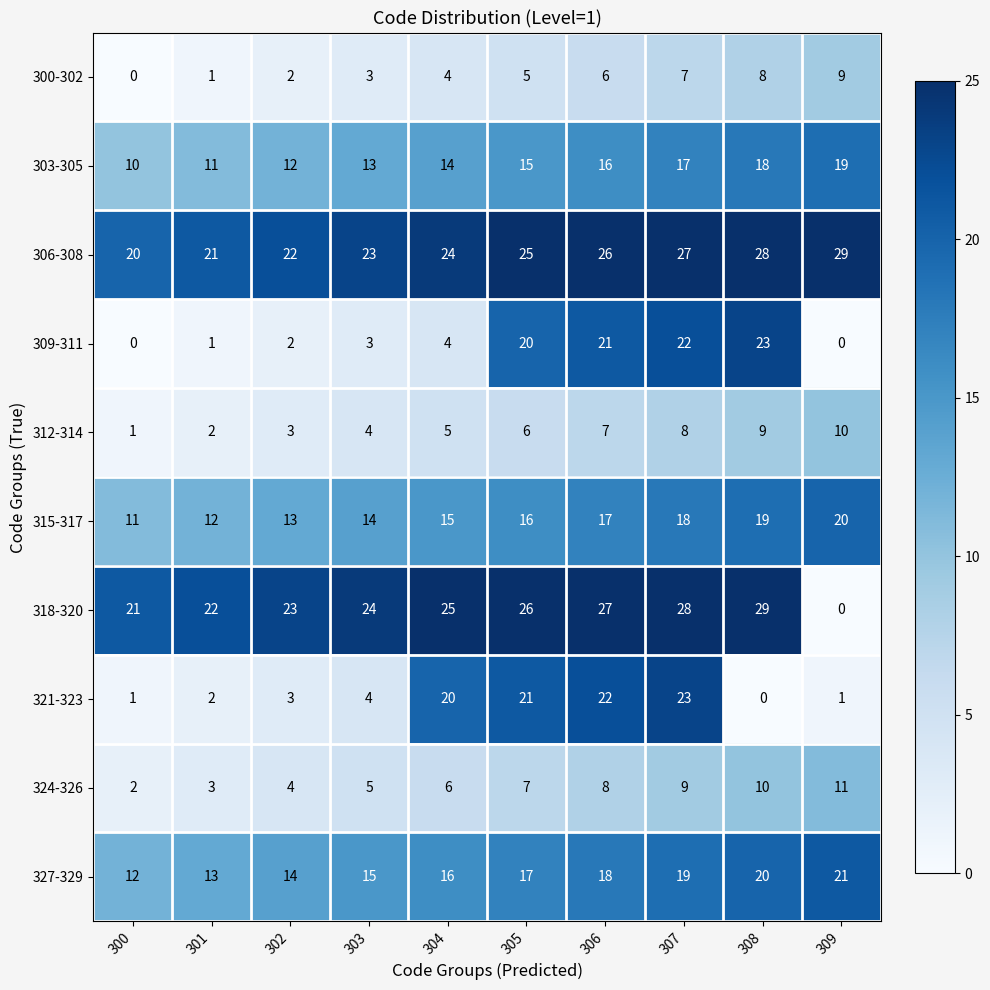

What is the difference between the second highest and second lowest values in the 312-314 series?

7